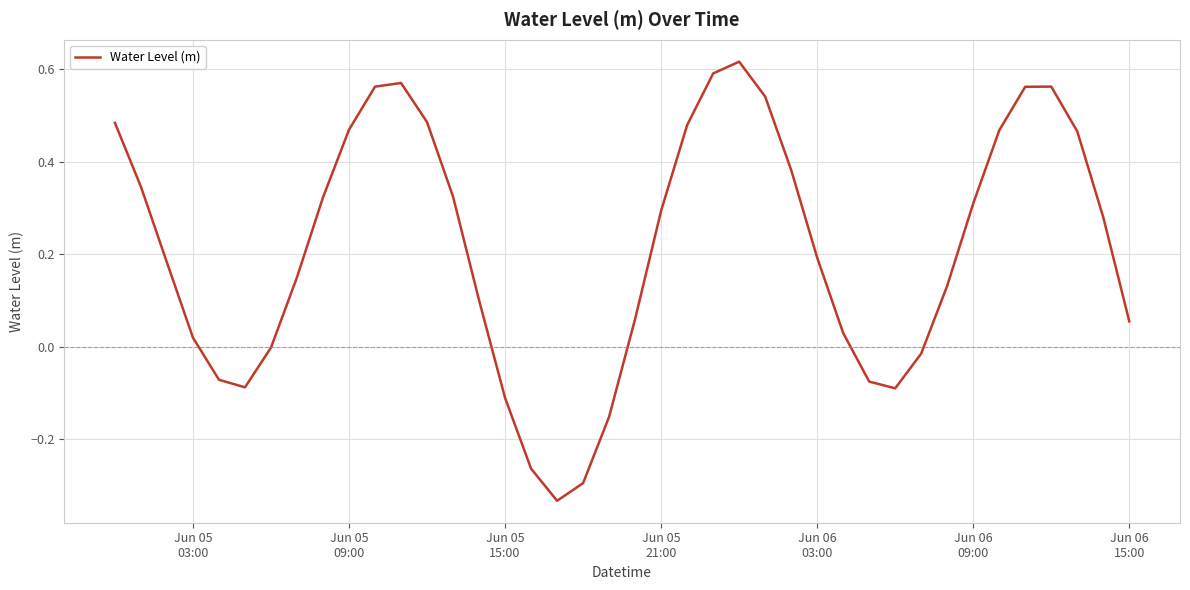

What is the difference between the maximum and minimum values?

0.9